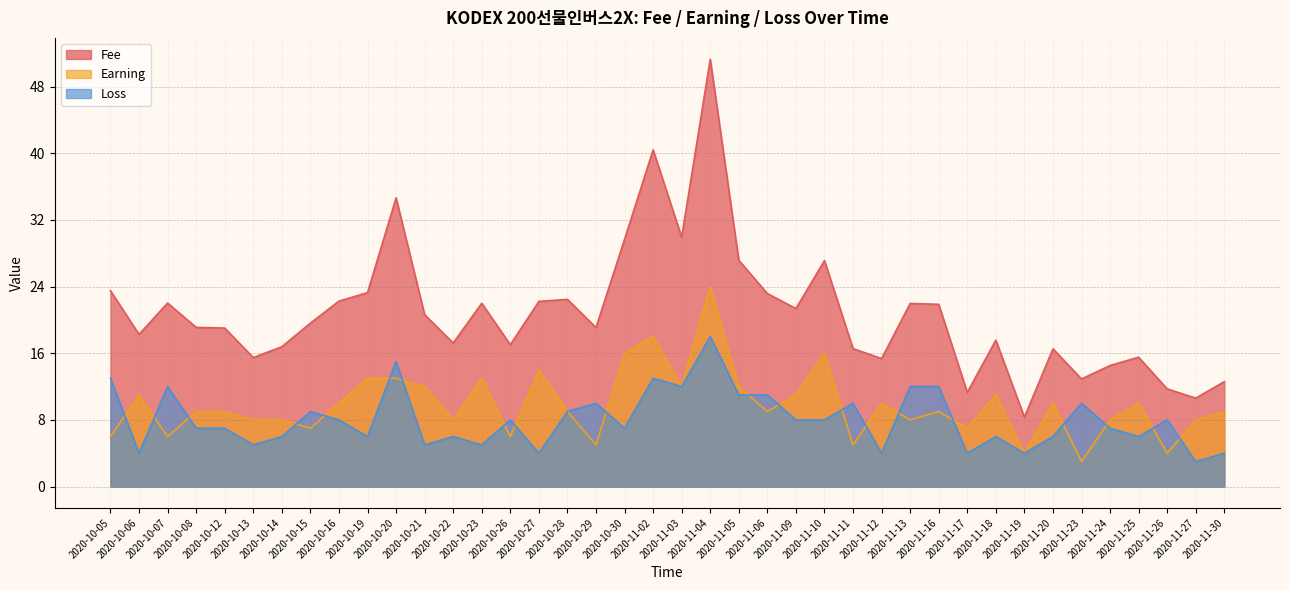

What is the value of the Fee point at the 32nd from the left?

17.6